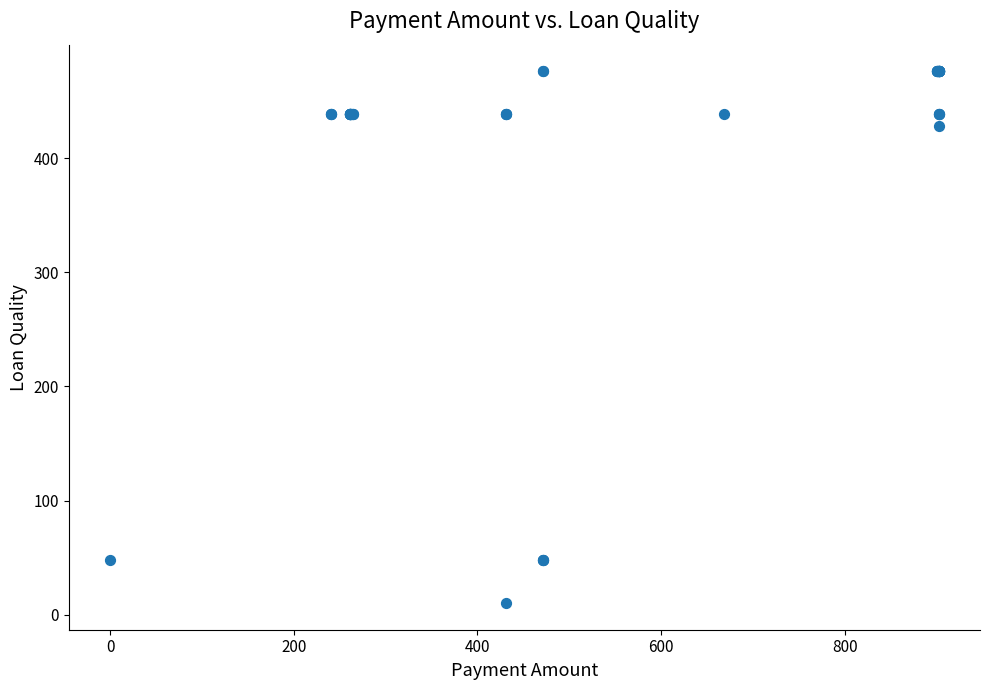

What Y value in the scatter plot is closest to 243?

428.6